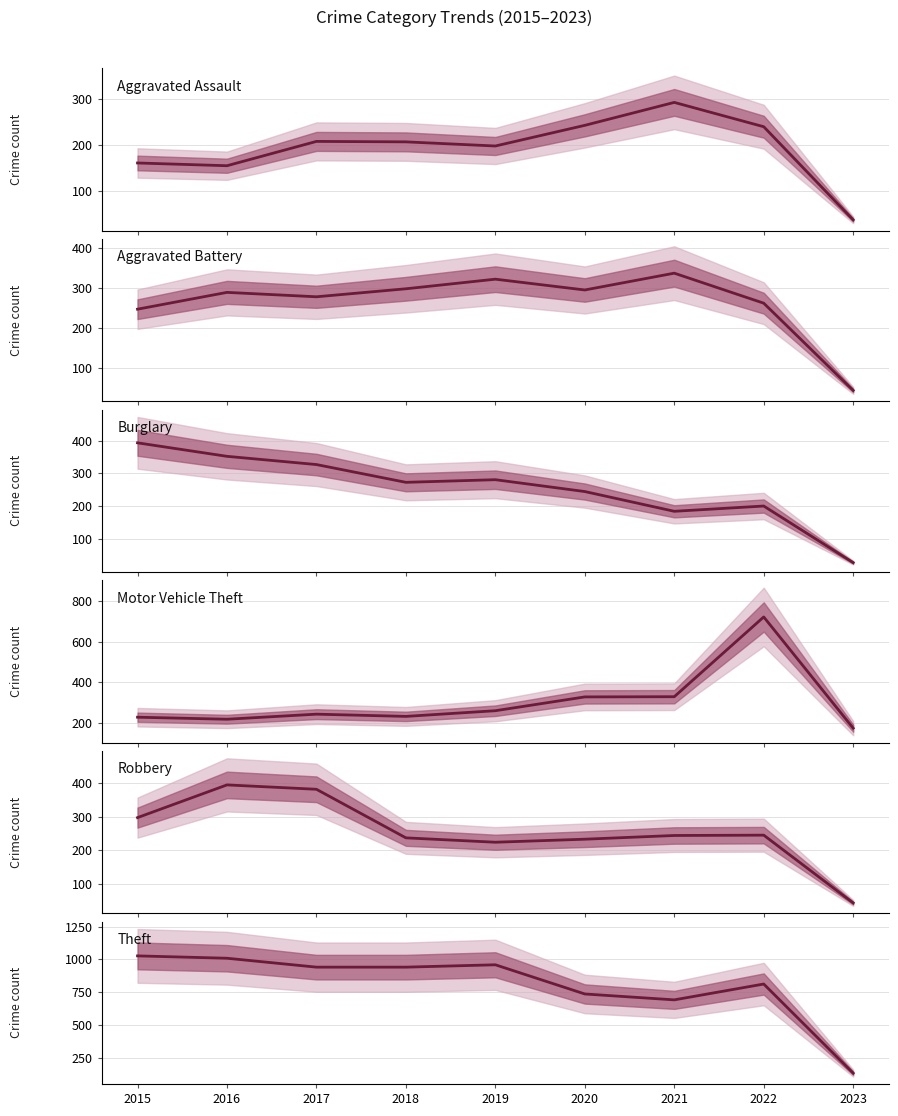

What is the value of the Motor Vehicle Theft point at the 8th from the left?

722